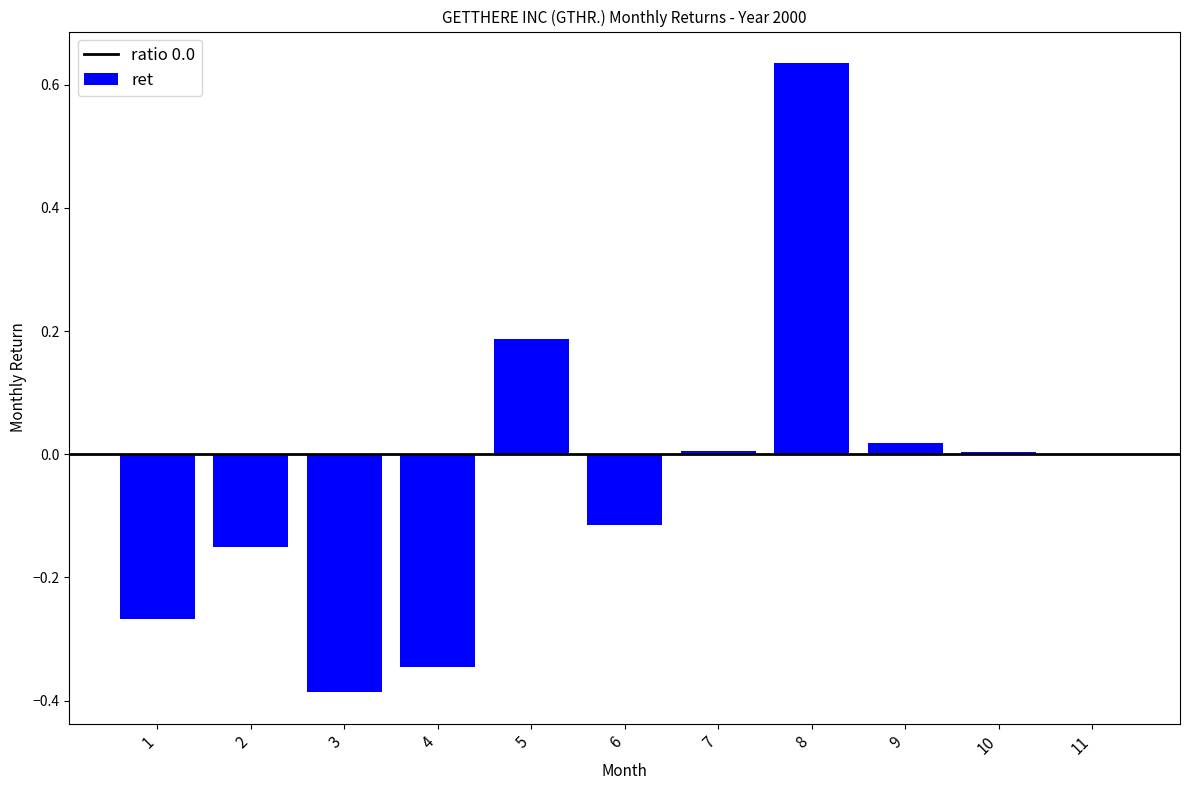

Which has a higher value, 10 or 1?

10